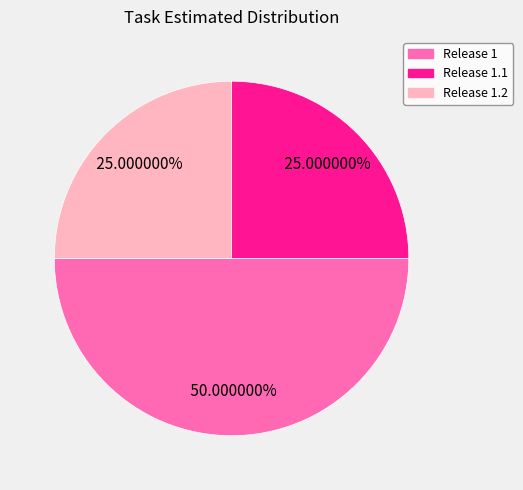

How many slices are in this pie chart?

3